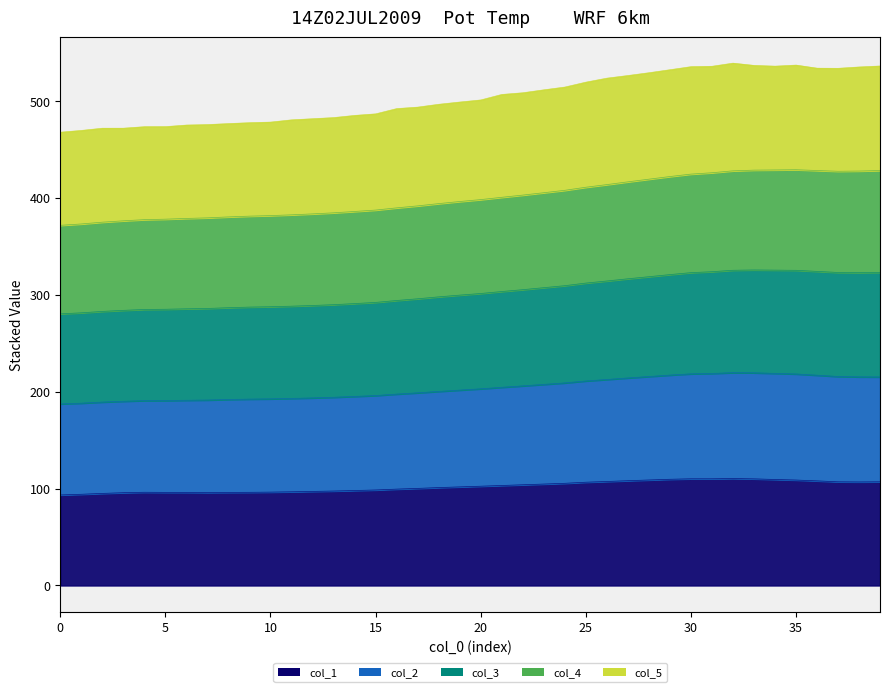

True or false: col_3 and col_1 intersect in this chart.

False